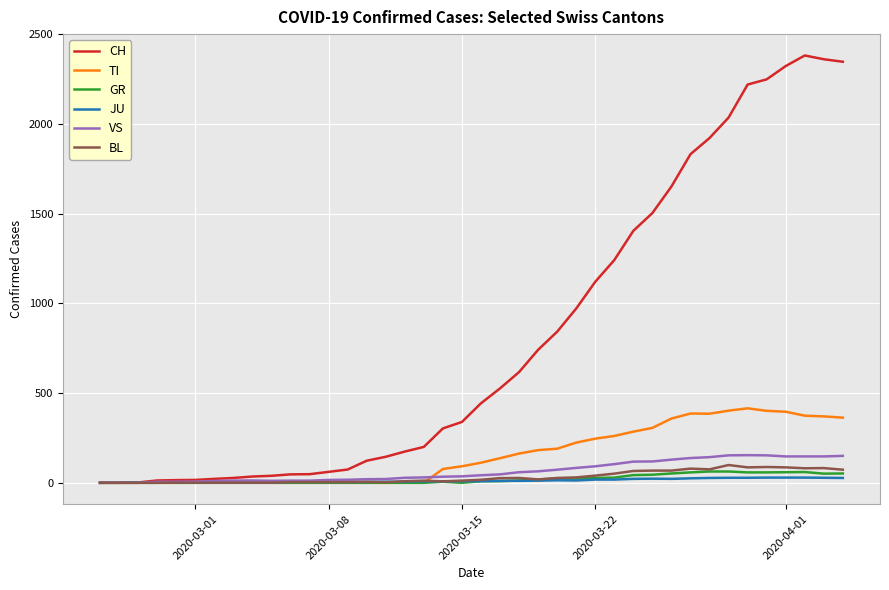

What is the maximum value shown in the chart?

2381